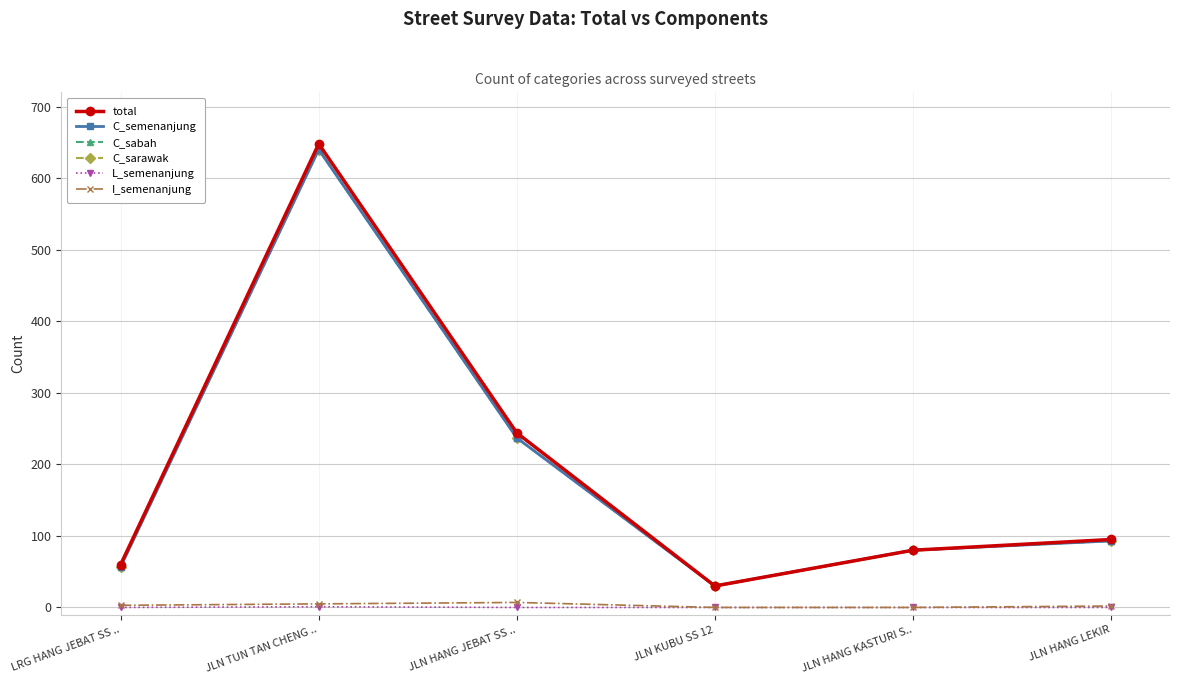

Reading right to left, list all the values displayed in this chart.

total: 95	80	30	244	648	60
C_semenanjung: 93	80	30	237	640	57
C_sabah: 93	80	30	237	640	57
C_sarawak: 93	80	30	237	640	57
L_semenanjung: 0	0	0	0	1	0
I_semenanjung: 2	0	0	7	5	3